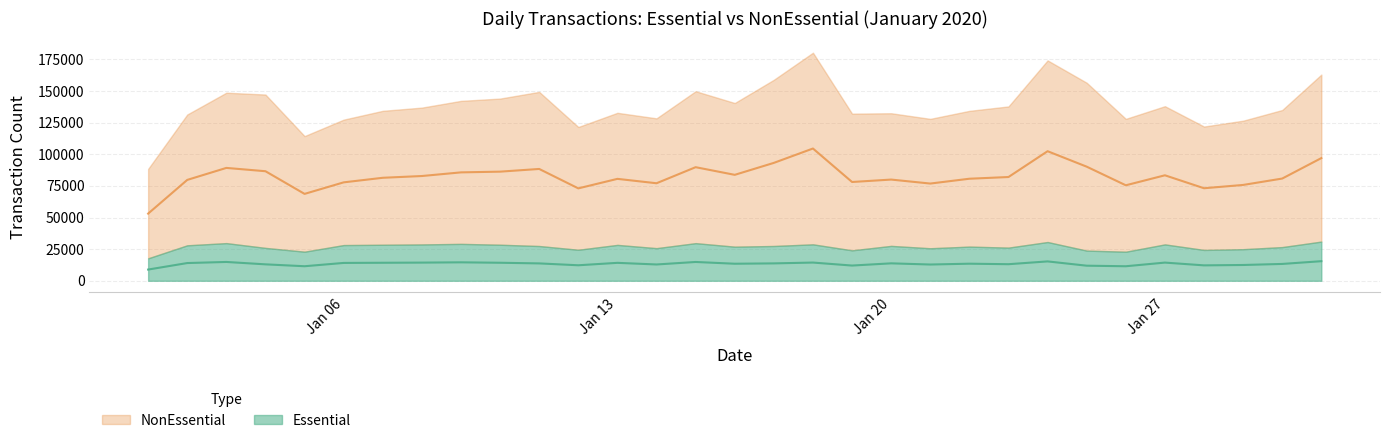

Reading left to right, list all the values displayed in this chart.

8873.5	14016.0	14884.0	12994.0	11500.5	14113.5	14243.5	14367.0	14587.5	14250.0	13736.5	12261.0	14180.0	12891.5	14869.5	13480.5	13750.0	14403.0	12036.0	13786.0	12855.0	13506.5	13106.5	15317.0	11927.5	11490.0	14377.0	12188.5	12485.5	13314.0	15487.0